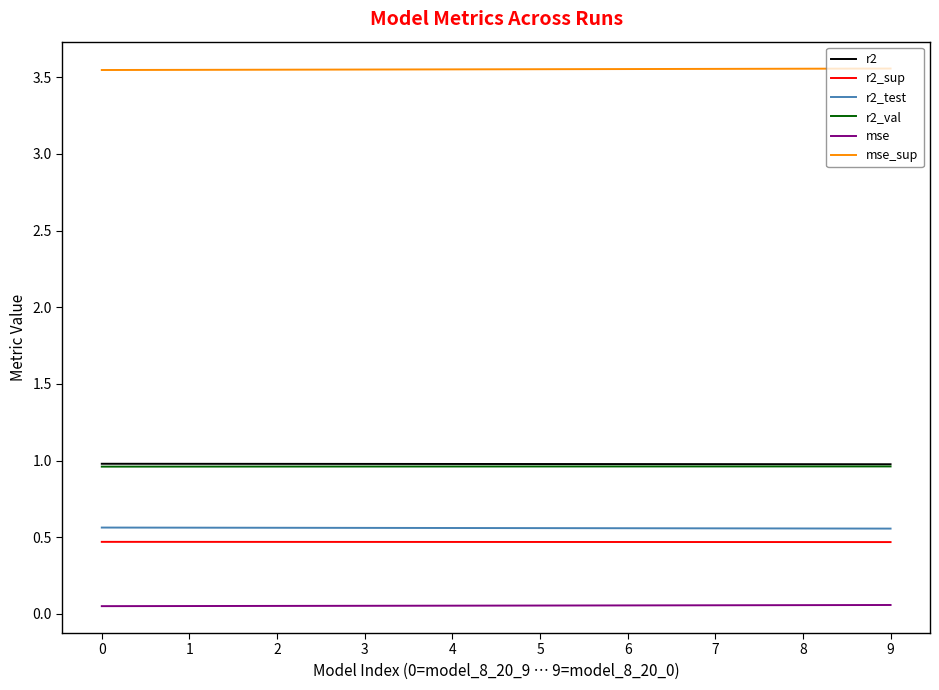

Which series has the largest total across all categories?

mse_sup